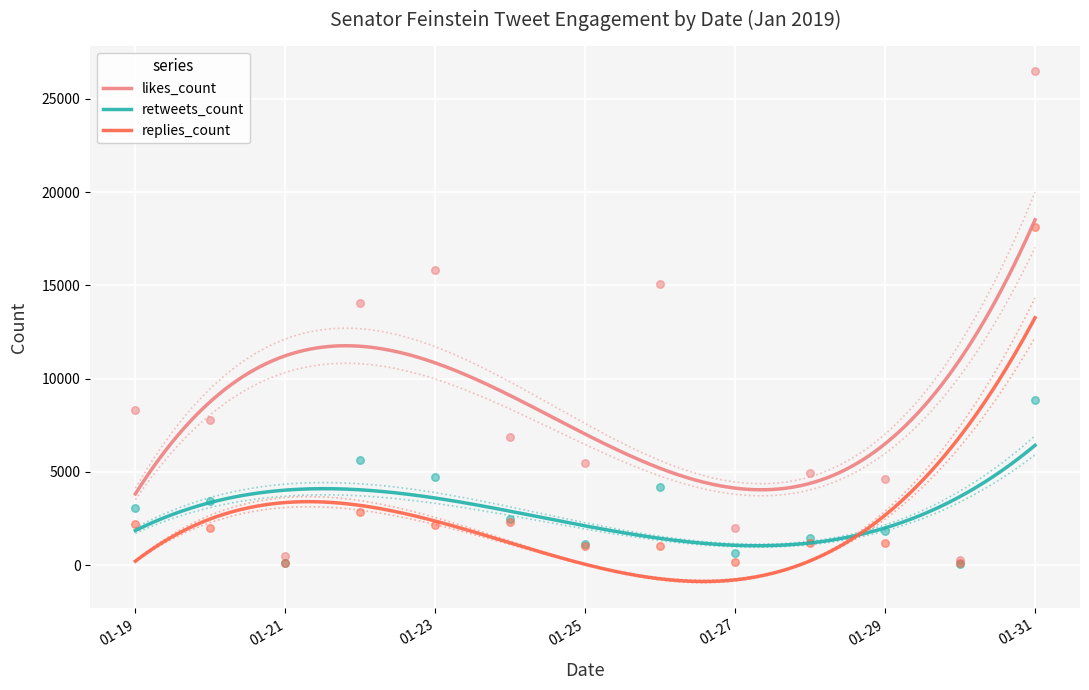

What are all the series names shown in the legend?

likes_count, retweets_count, replies_count